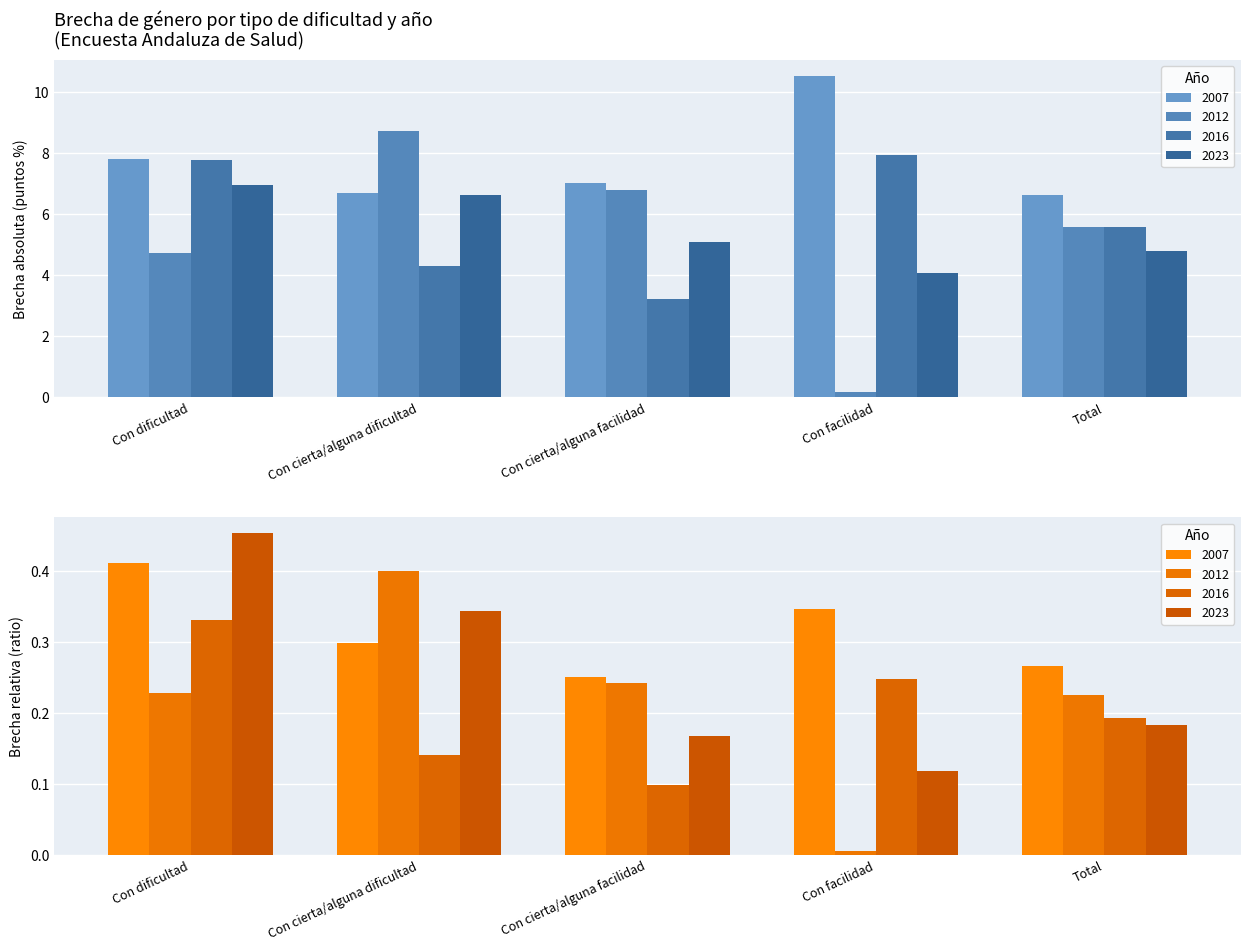

List the labels in order of 2023 value, smallest first.

Con facilidad, Total, Con cierta/alguna facilidad, Con cierta/alguna dificultad, Con dificultad